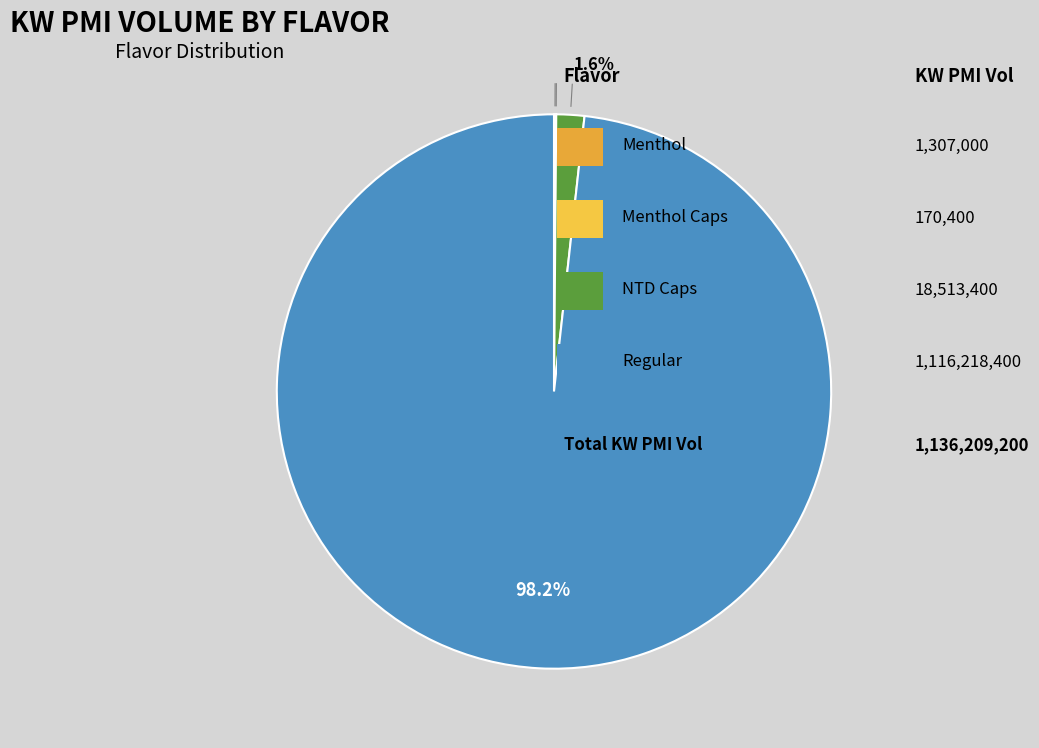

Rank the categories by value from lowest to highest.

Menthol Caps, Menthol, NTD Caps, Regular